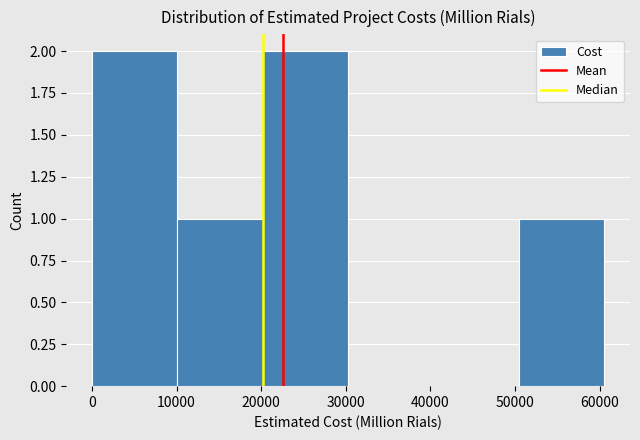

How tall is the bar that spans 10000 to 20000 on the x-axis? Neither the bar edges nor the heights are printed on the chart, so give them approximately, as read against the axes.

1